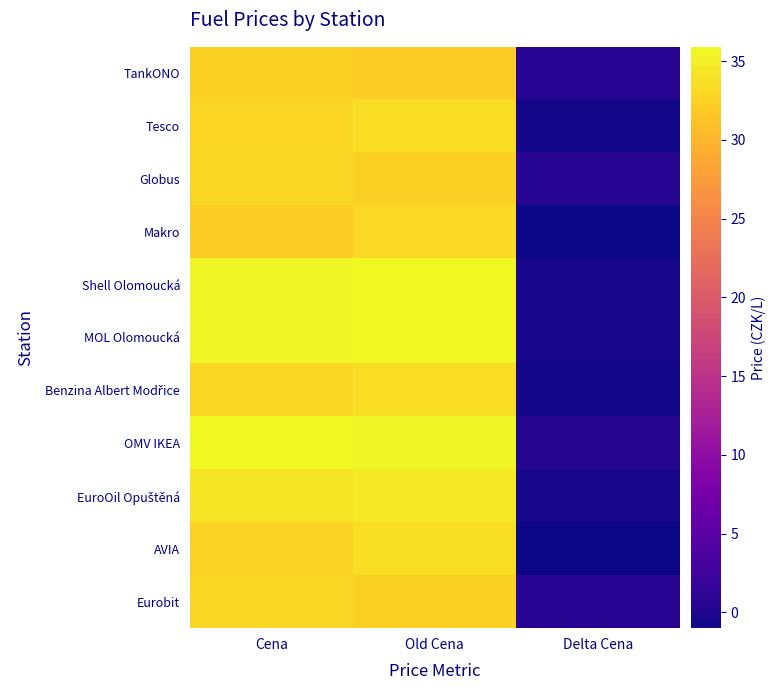

How many distinct data groups are displayed?

11